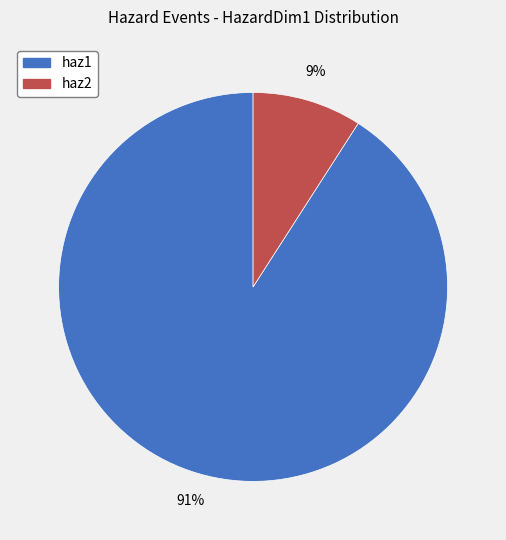

To the nearest percent, what is the difference between the haz1 and haz2 slice percentages?

82%